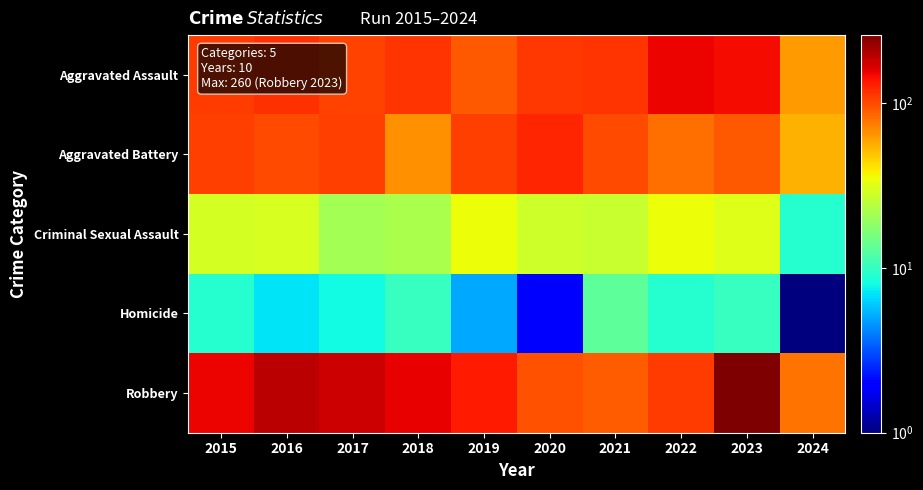

At 2020, list the series in order from smallest to largest.

Homicide, Criminal Sexual Assault, Robbery, Aggravated Assault, Aggravated Battery